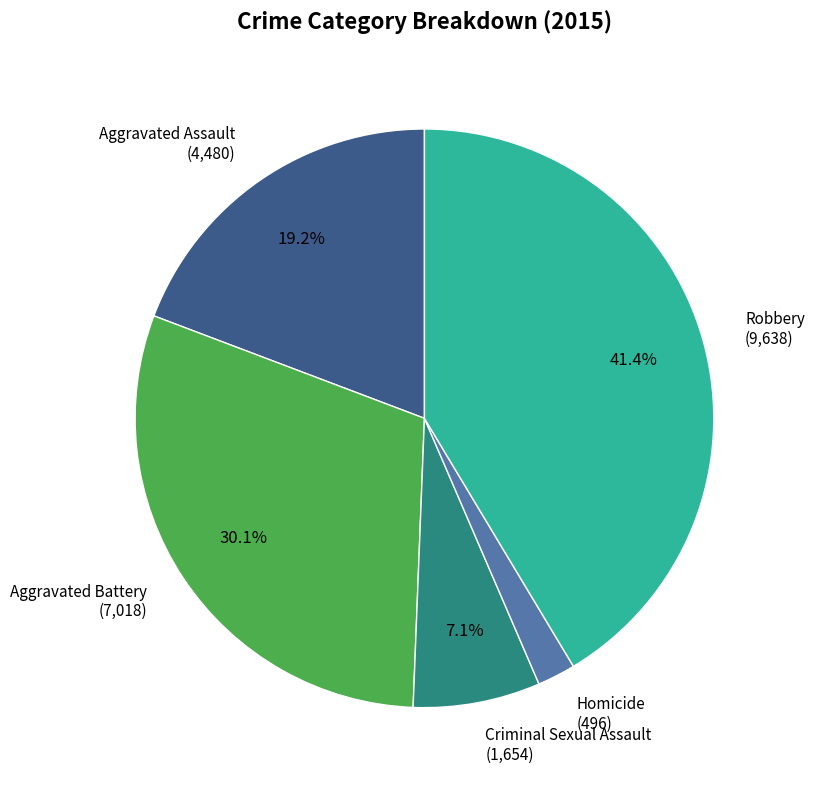

True or false: Aggravated Battery accounts for 30% of the total.

True